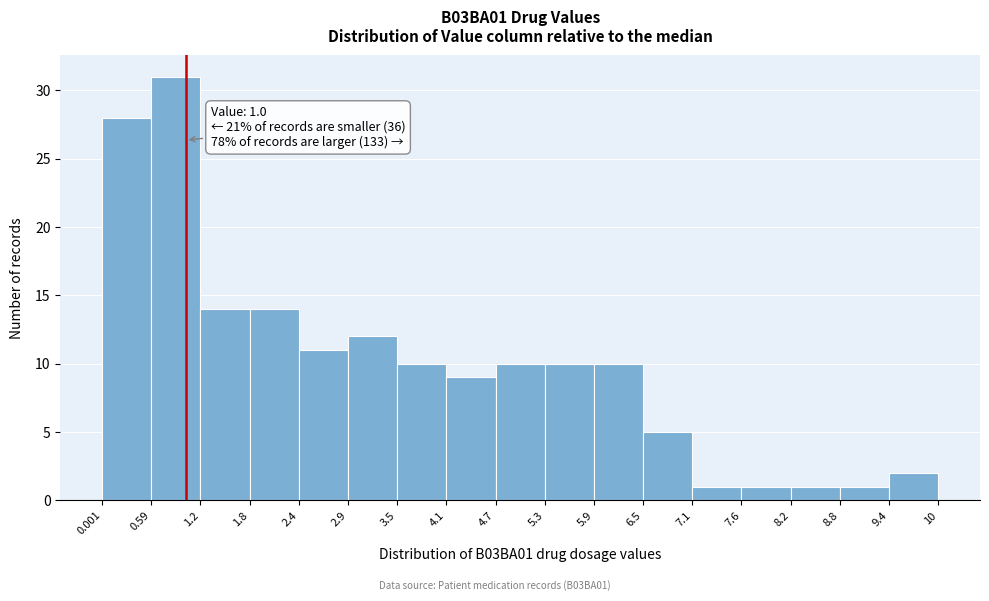

Which range on the x-axis has the tallest bar?

0.59 to 1.2